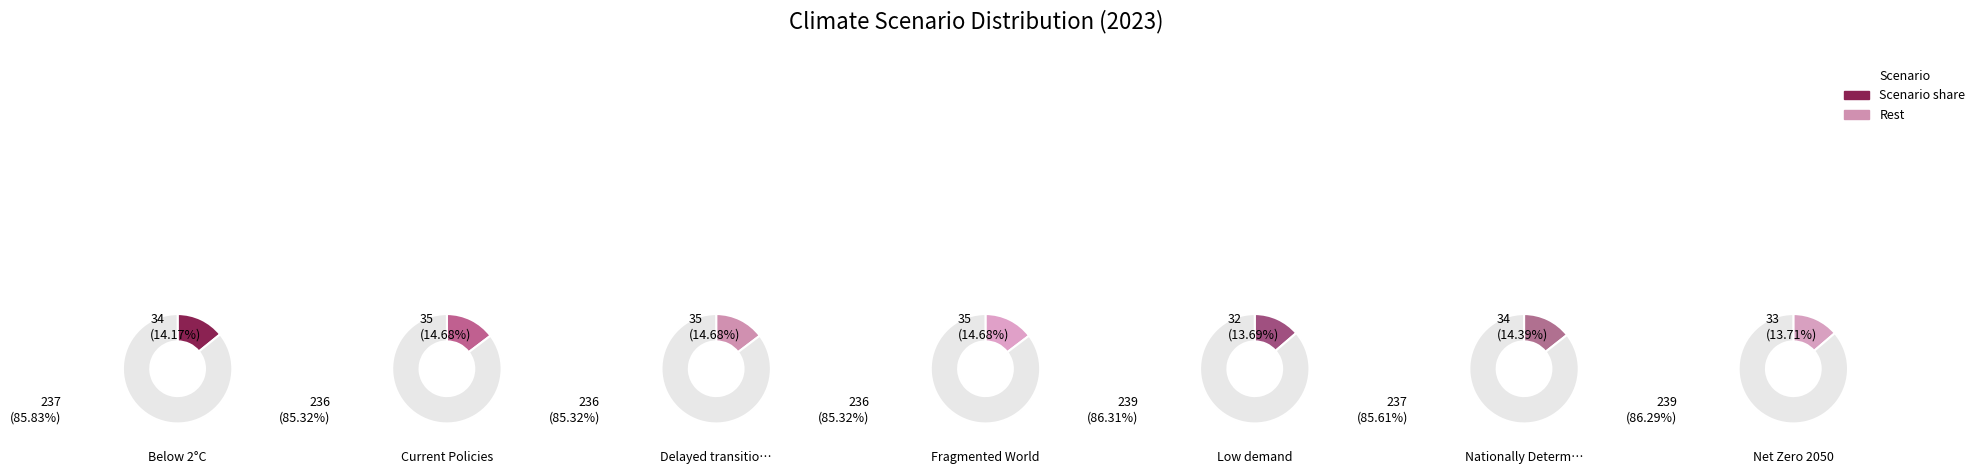

True or false: Nationally Determined Contributions accounts for 14% of the total.

True